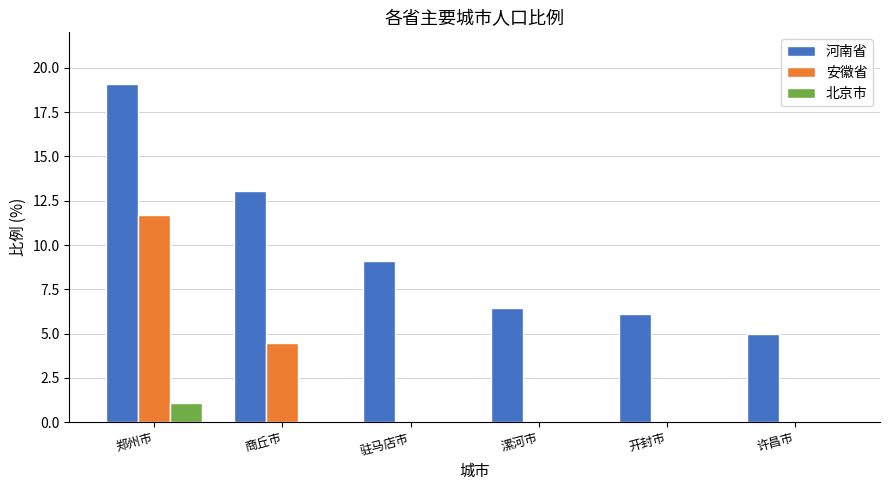

What is the greatest value displayed?

19.1